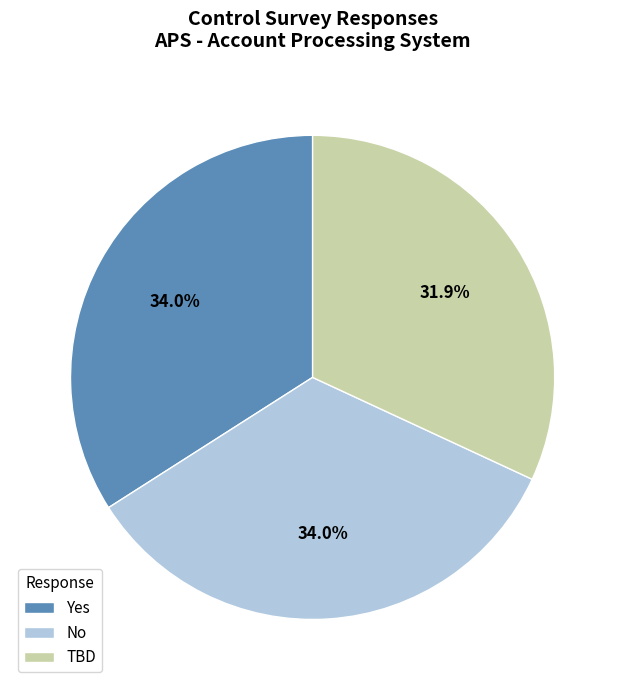

Which has a higher value, No or TBD?

No